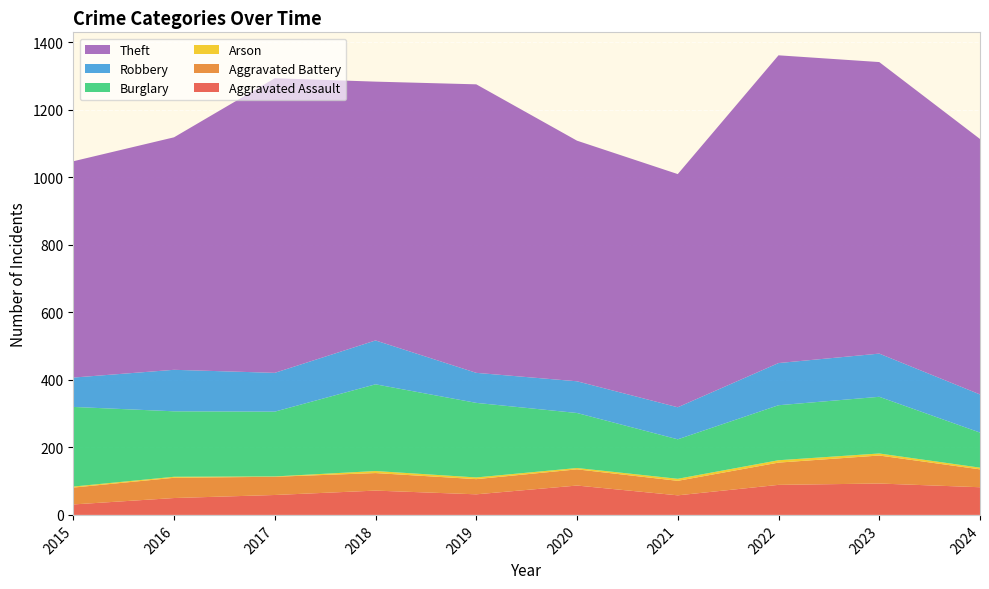

Reading right to left, list all the values displayed in this chart.

Aggravated Assault: 2024=82	2023=93	2022=89	2021=58	2020=87	2019=61	2018=72	2017=59	2016=50	2015=31
Aggravated Battery: 2024=53	2023=83	2022=66	2021=43	2020=48	2019=45	2018=52	2017=54	2016=60	2015=50
Arson: 2024=5	2023=6	2022=7	2021=6	2020=4	2019=5	2018=6	2017=1	2016=3	2015=3
Burglary: 2024=104	2023=168	2022=163	2021=117	2020=163	2019=221	2018=257	2017=192	2016=194	2015=236
Robbery: 2024=113	2023=128	2022=125	2021=95	2020=94	2019=89	2018=130	2017=115	2016=123	2015=87
Theft: 2024=757	2023=864	2022=912	2021=691	2020=713	2019=855	2018=767	2017=873	2016=689	2015=641